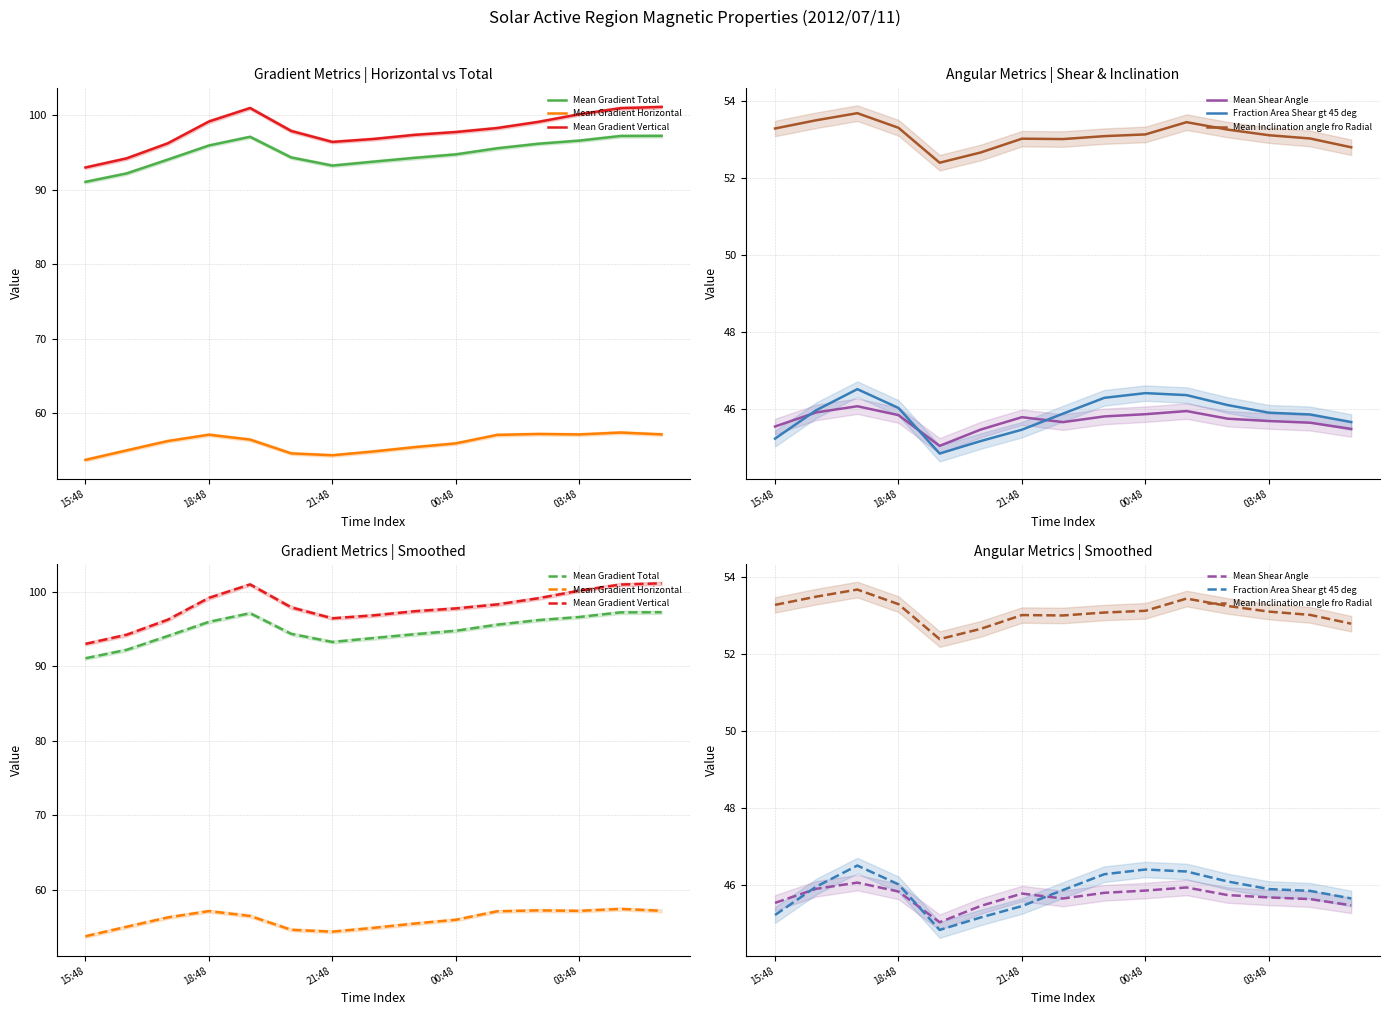

What is the smallest value displayed?

44.8